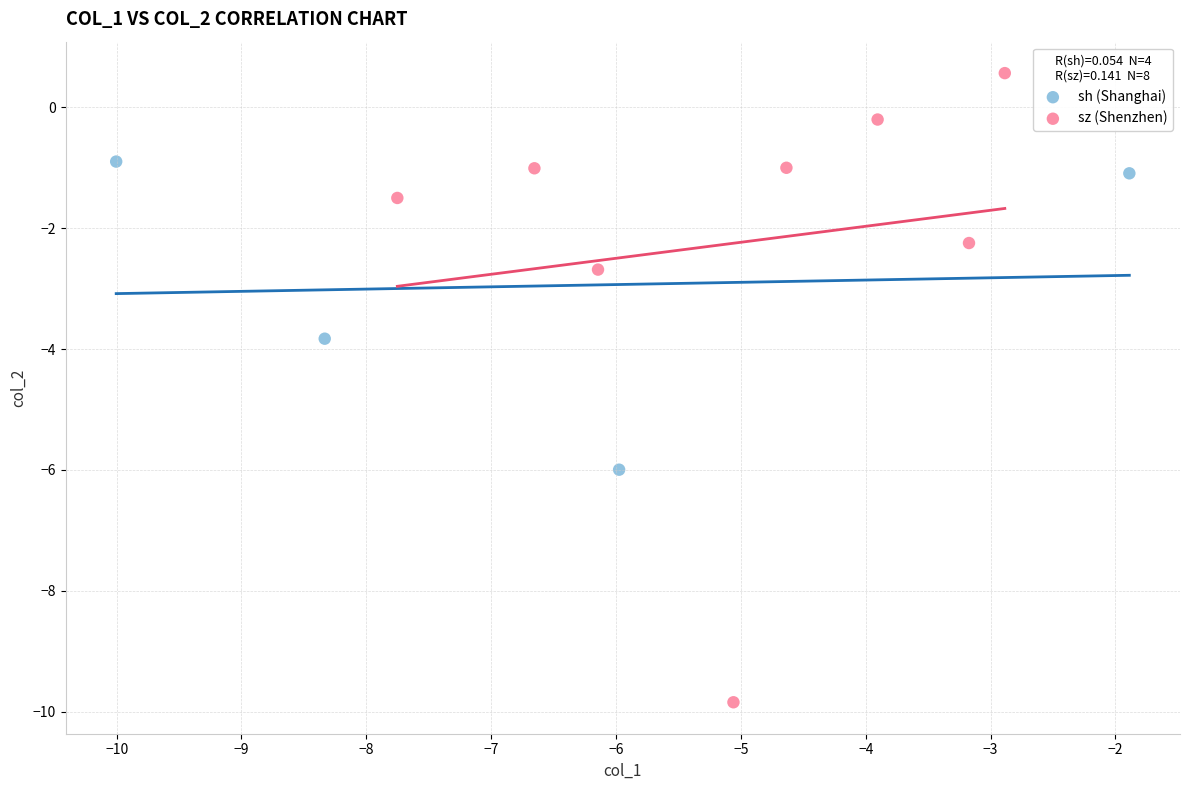

Which series reaches the minimum Y coordinate?

sz (Shenzhen)